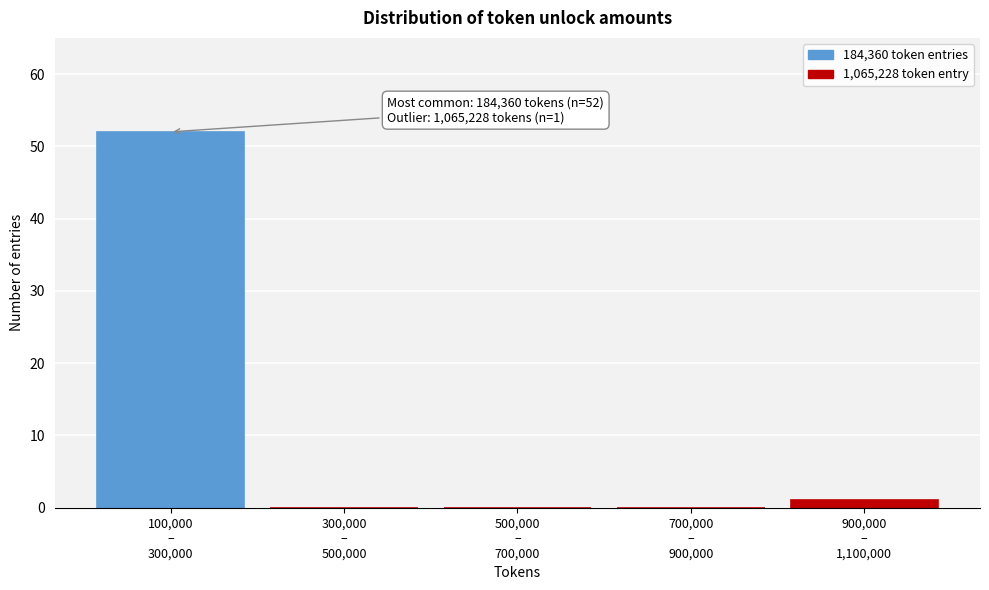

What is the greatest value displayed?

52